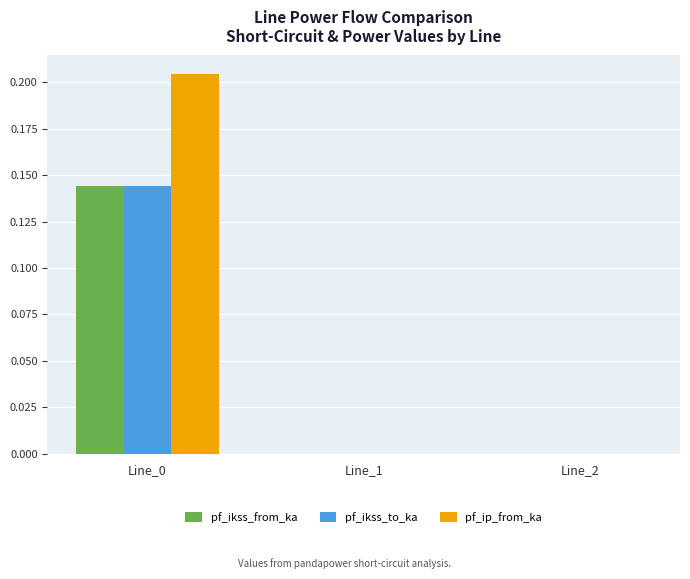

How many series are shown in this chart?

3